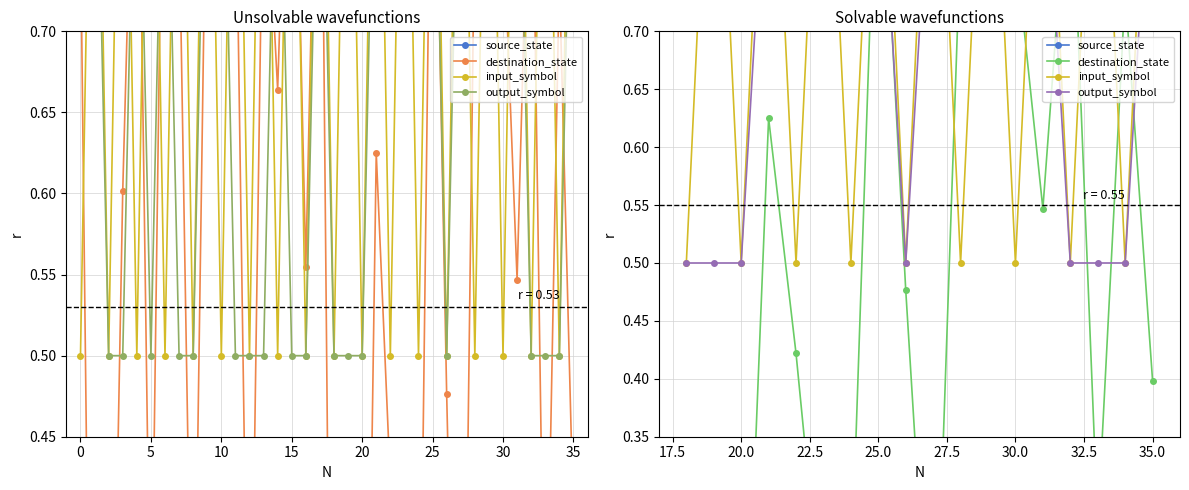

How many categories are shown in the chart?

18